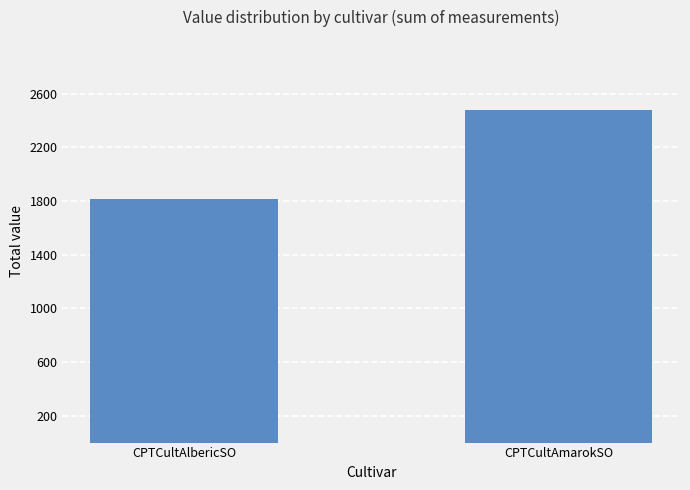

The chart shows a value of 2970 at CPTCultAlbericSO. True or false?

False